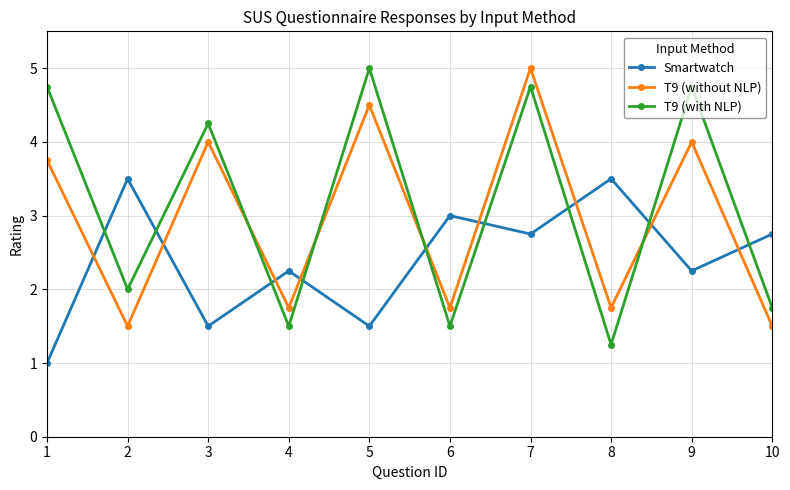

What is the spread (max minus min) of values at 9?

2.5